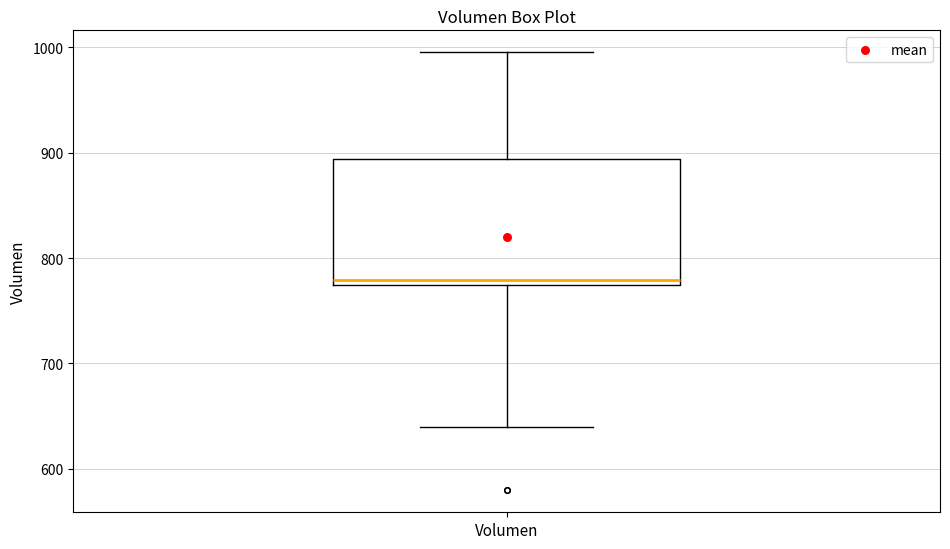

Where does the lower whisker of the box for Volumen end on the y-axis? The values are not printed on the chart, so give them approximately, as read against the axis.

640